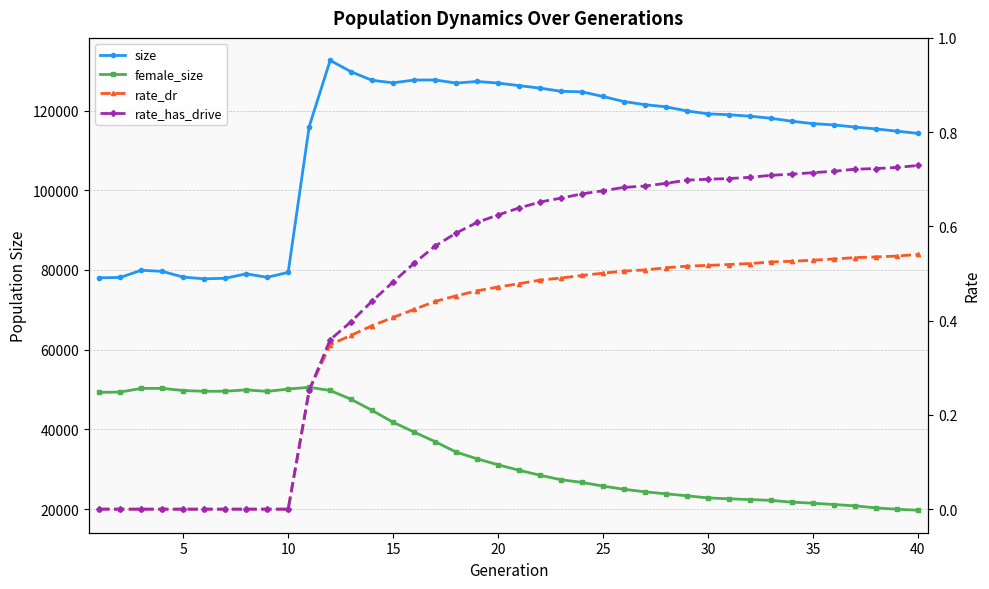

How many rate_dr values are between 0 and 1?

40